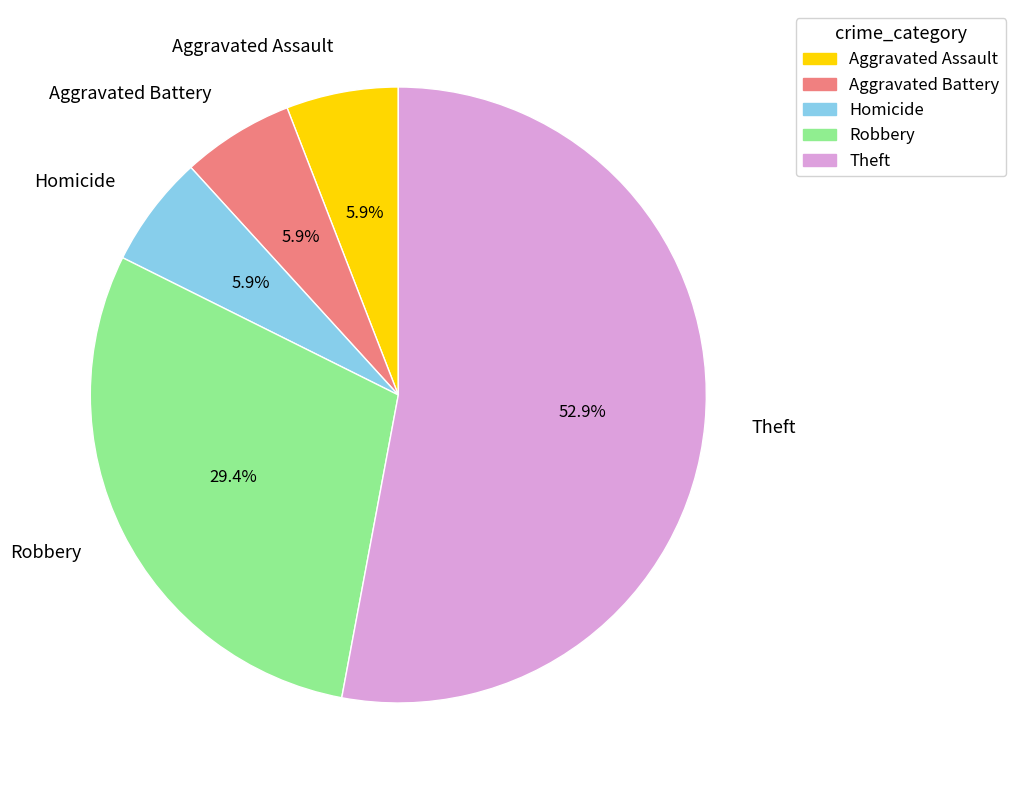

To the nearest percent, what portion does Aggravated Assault represent?

6%